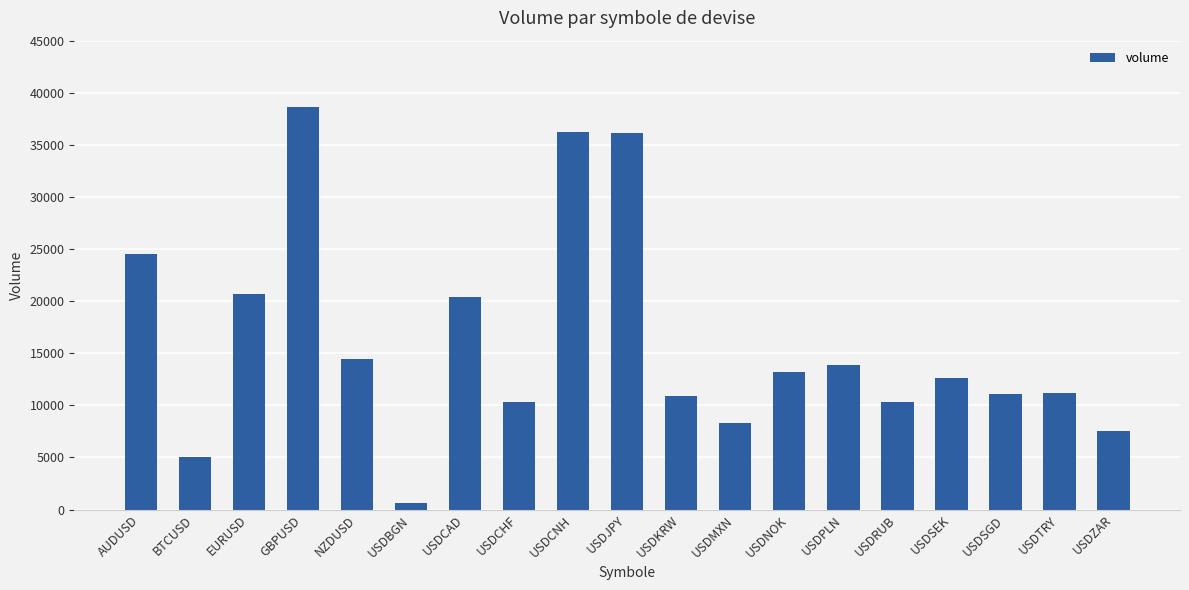

Count the number of data series in this chart.

1